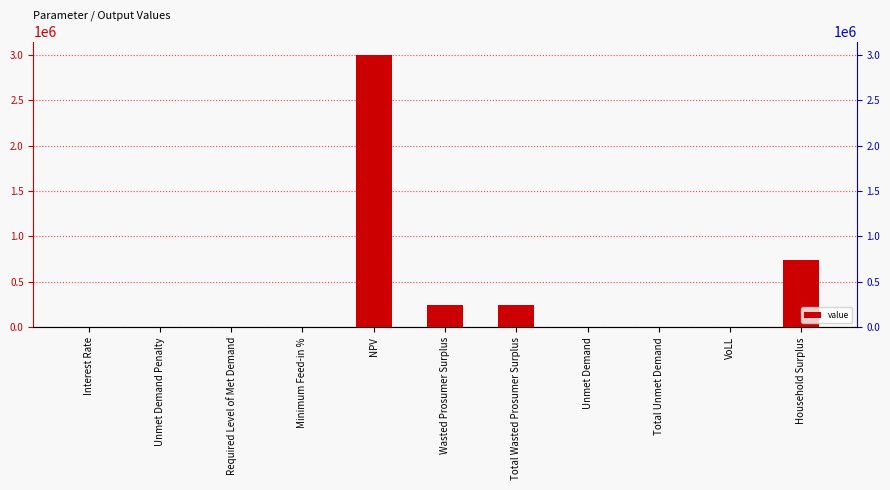

List the labels in order of value, smallest first.

Unmet Demand Penalty, Required Level of Met Demand, Minimum Feed-in %, Interest Rate, VoLL, Unmet Demand, Total Unmet Demand, Wasted Prosumer Surplus, Total Wasted Prosumer Surplus, Household Surplus, NPV